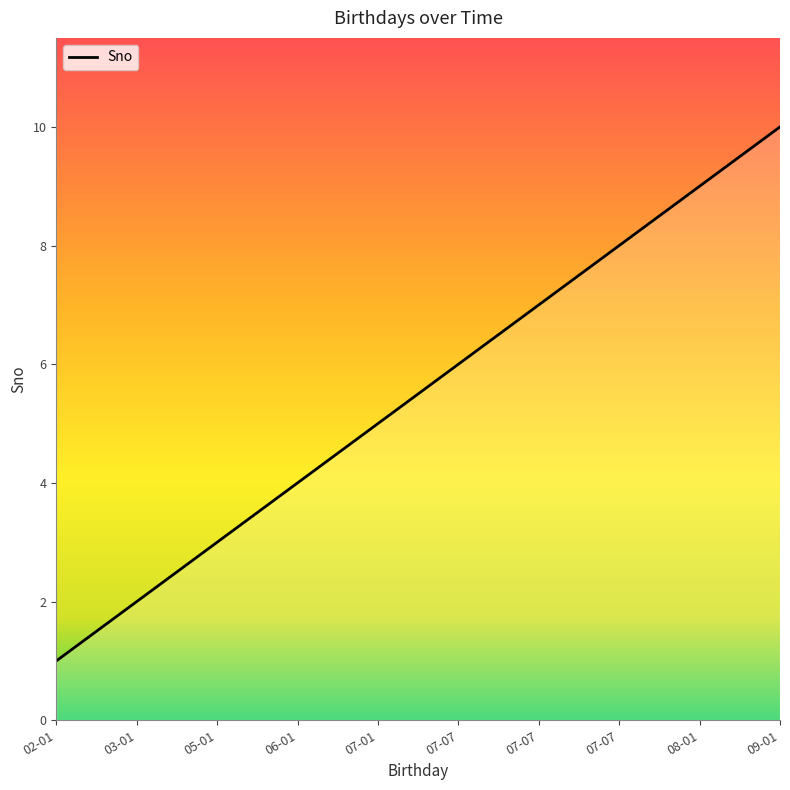

Does the chart have visible grid lines?

No